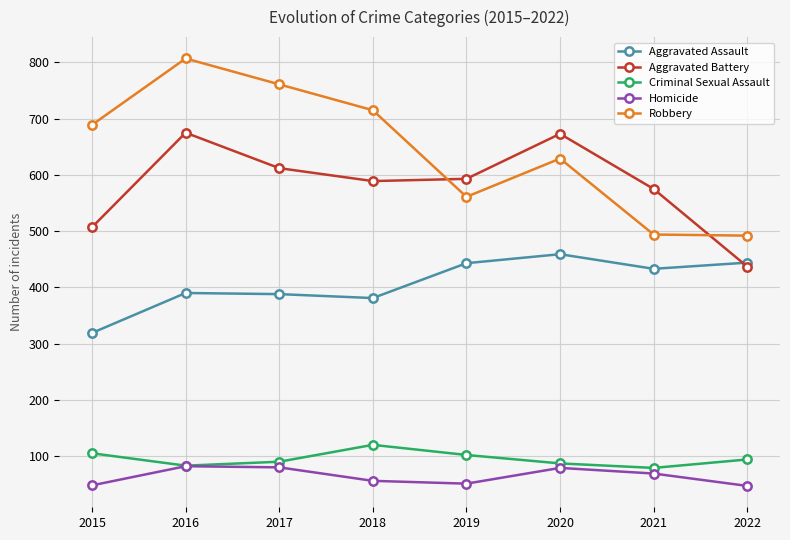

What are all the series names shown in the legend?

Aggravated Assault, Aggravated Battery, Criminal Sexual Assault, Homicide, Robbery